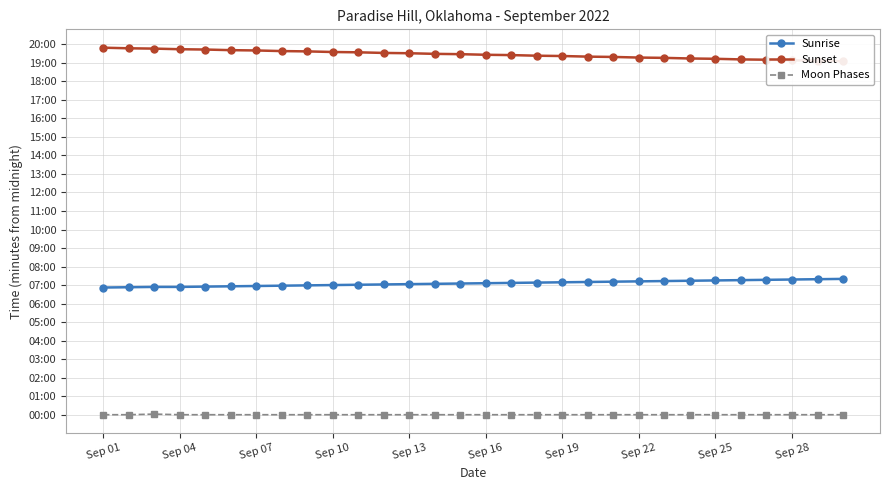

Rank the series by their maximum value, from highest to lowest.

Sunset, Sunrise, Moon Phases